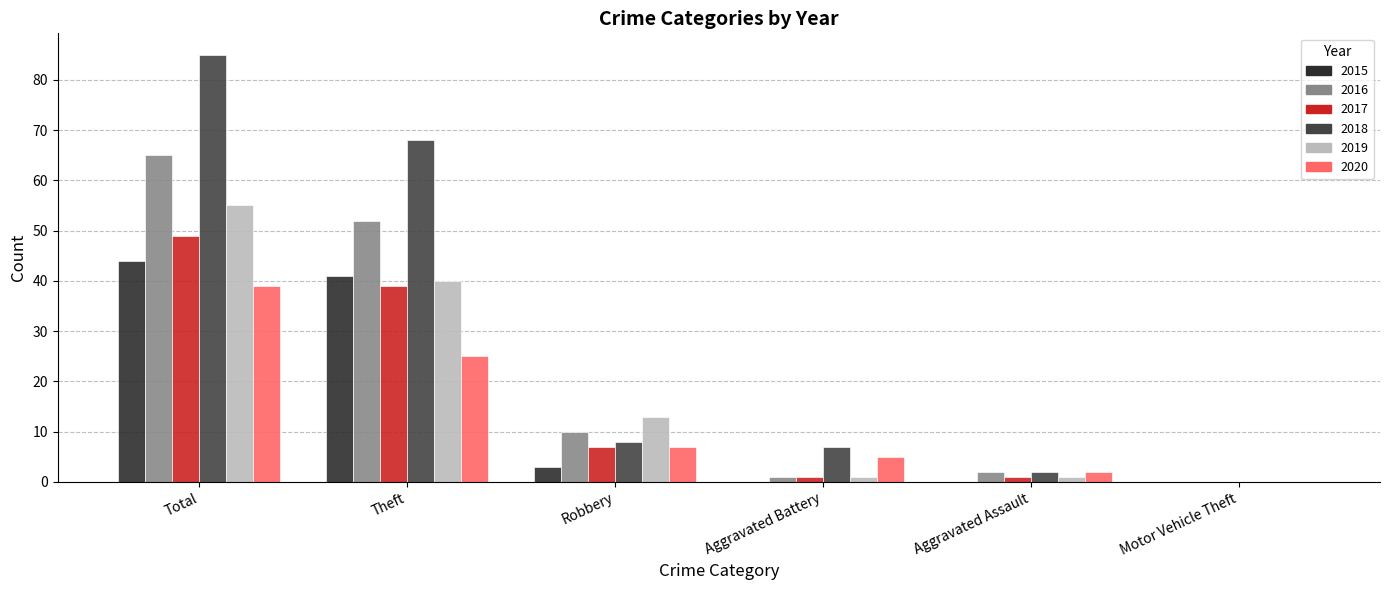

Which series has the largest range (max minus min)?

2018